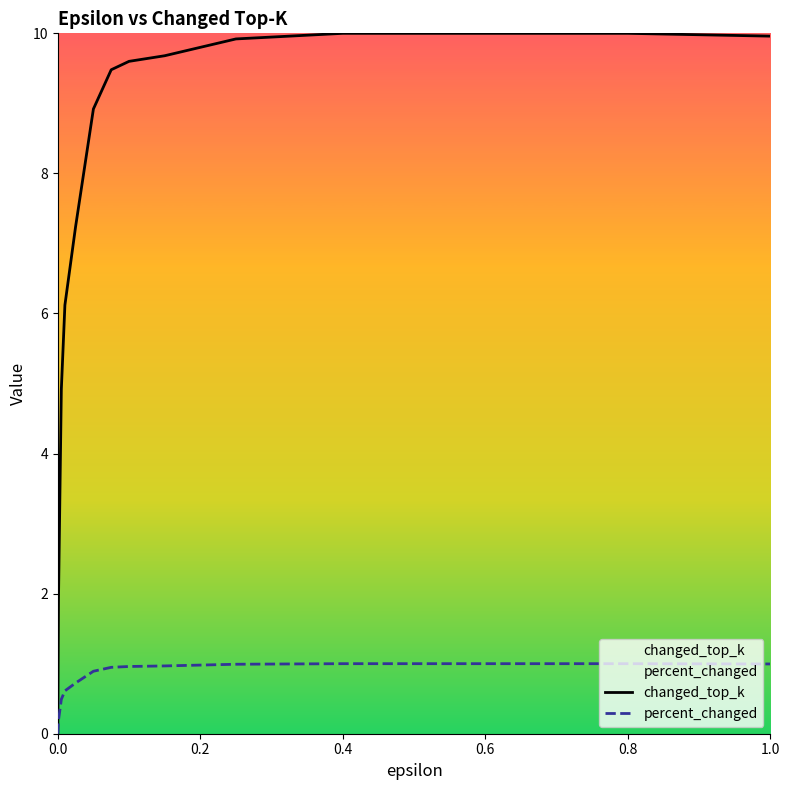

Is it true that changed_top_k equals 2.7 at 0.4?

False